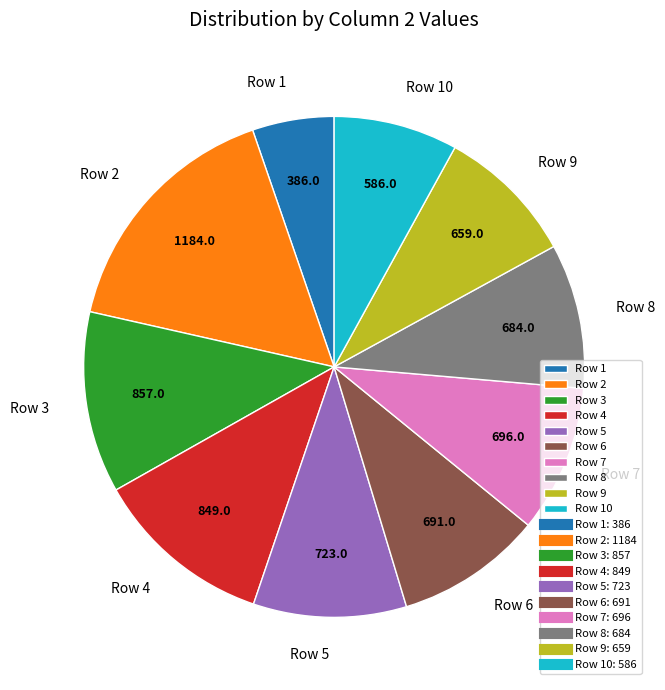

How many segments does this pie chart have?

10